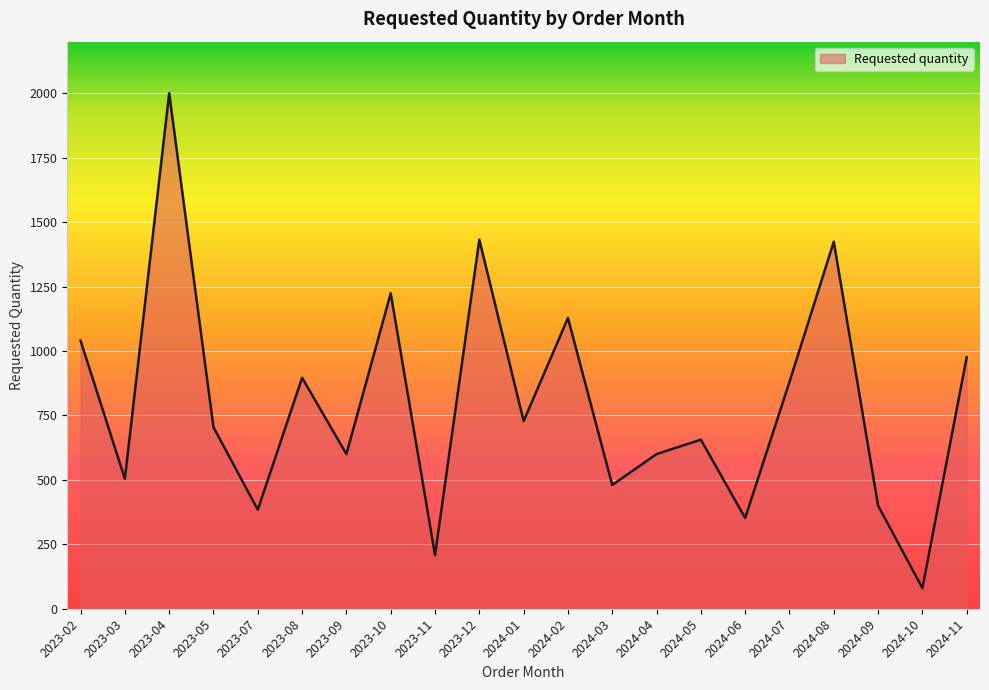

What is the minimum value shown in the chart?

80